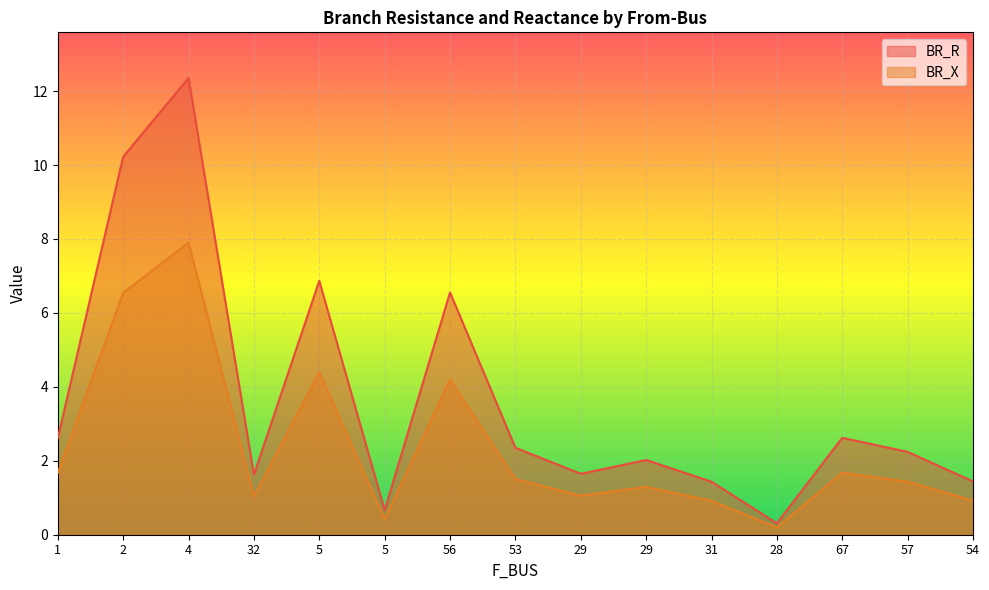

Is the value of BR_R at 67 greater than the value of BR_X at 5?

No